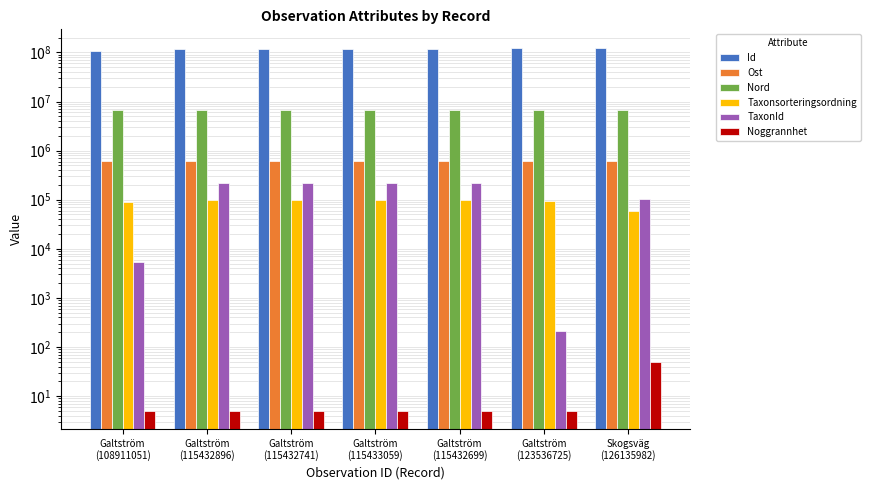

What is the smallest value displayed?

5